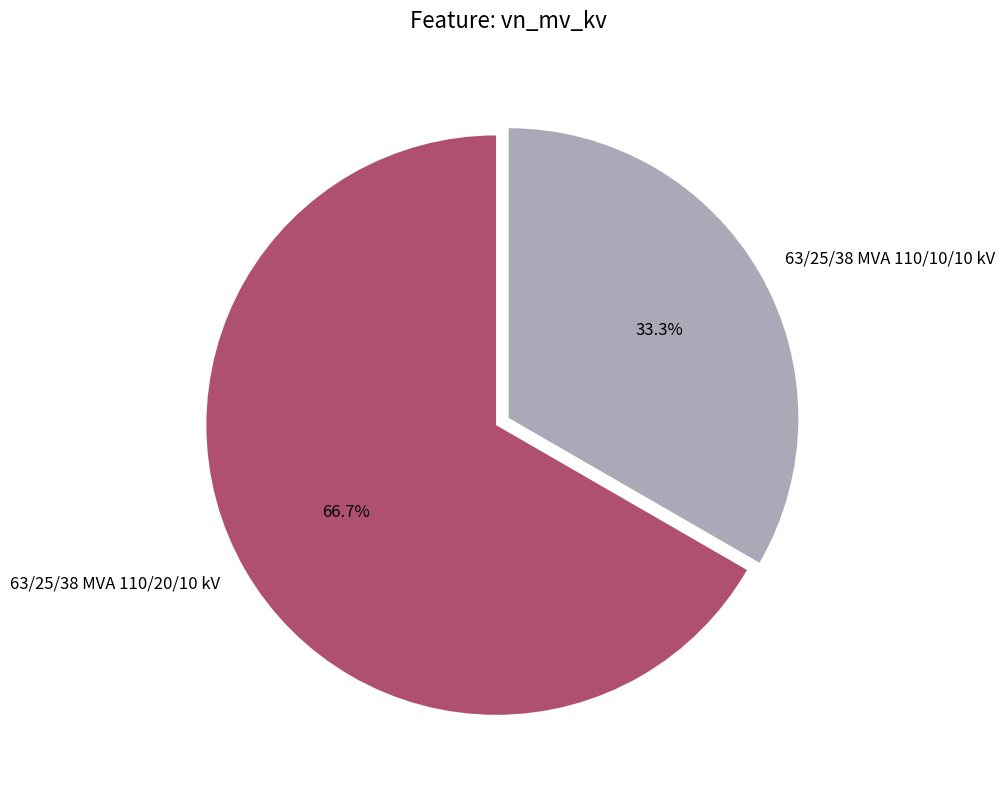

What portion of the pie excludes 63/25/38 MVA 110/10/10 kV?

66.7%